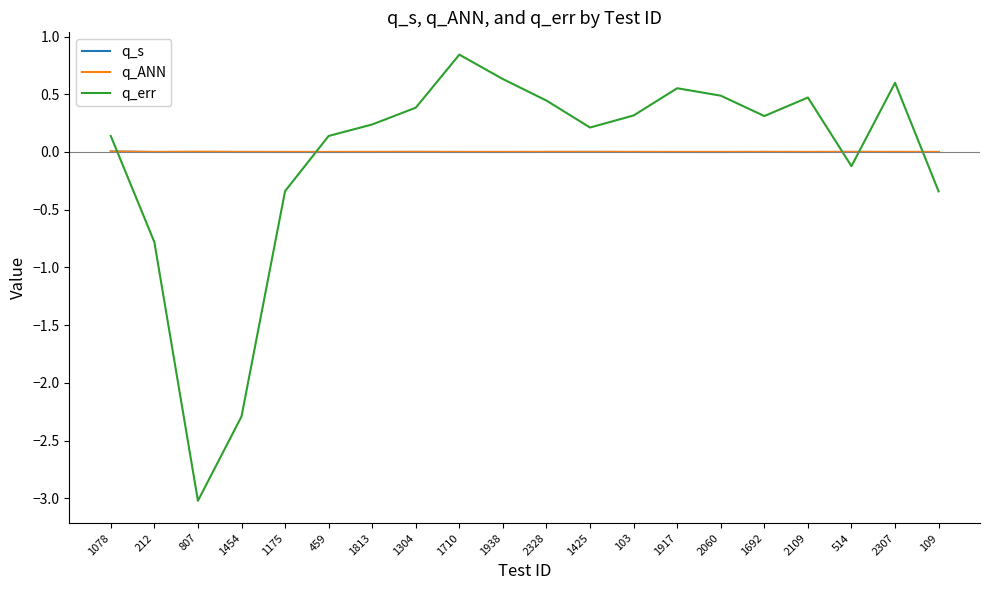

Which label corresponds to the largest value in the chart?

1710